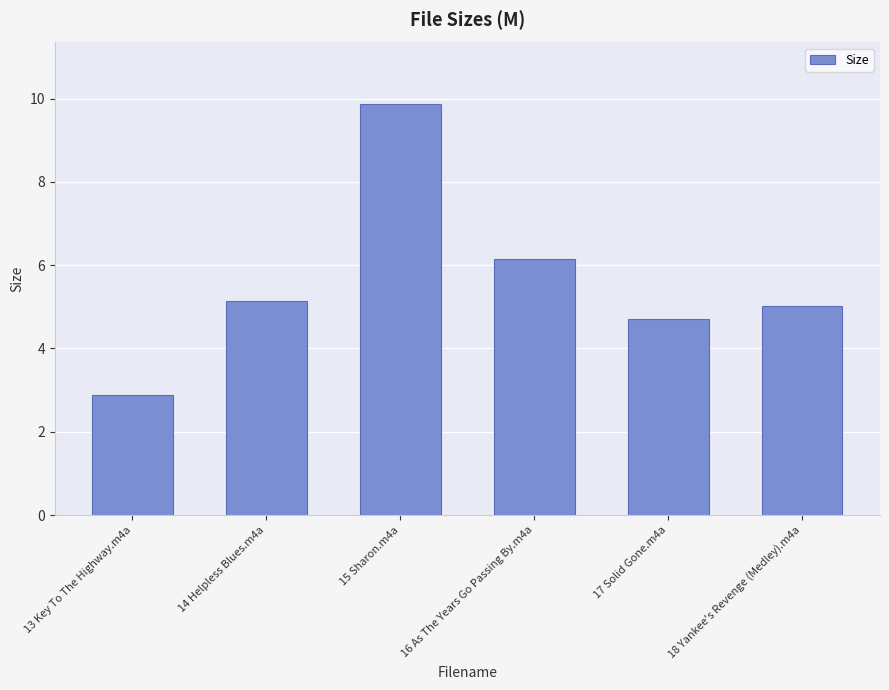

Where does the data first go above 5?

14 Helpless Blues.m4a